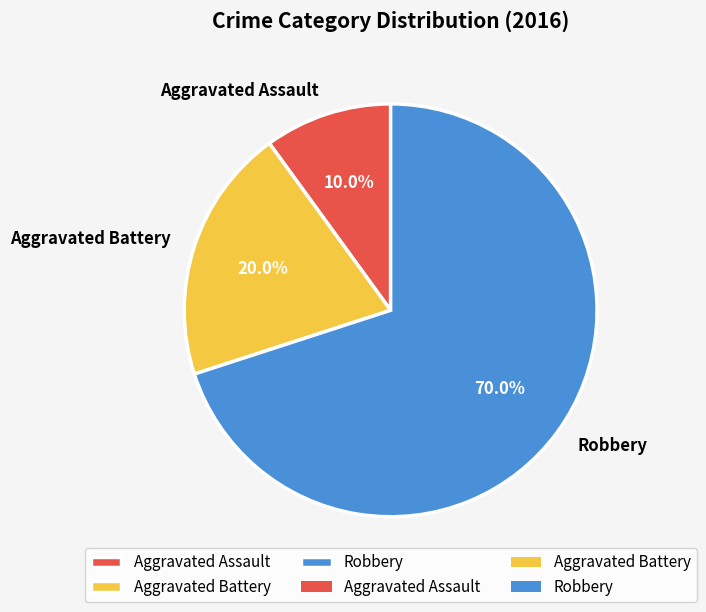

What percentage do Robbery and Aggravated Battery together represent?

90.0%